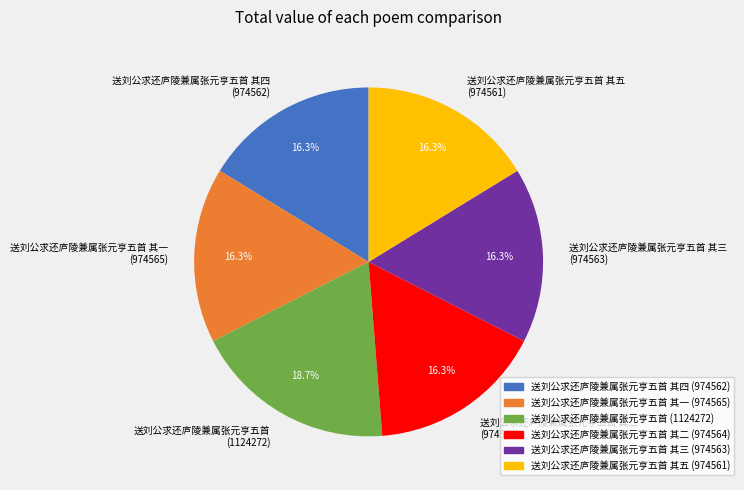

Which category has the biggest portion of the pie?

送刘公求还庐陵兼属张元亨五首 (1124272)